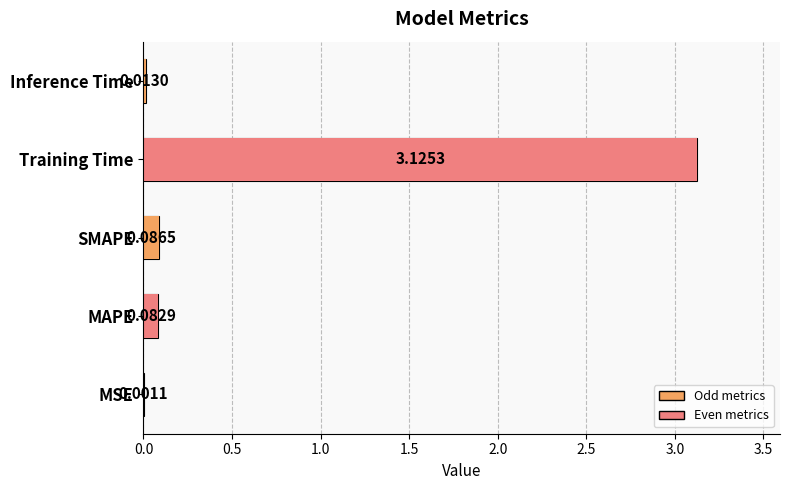

What is the label of the 2nd bar from the left?

MAPE